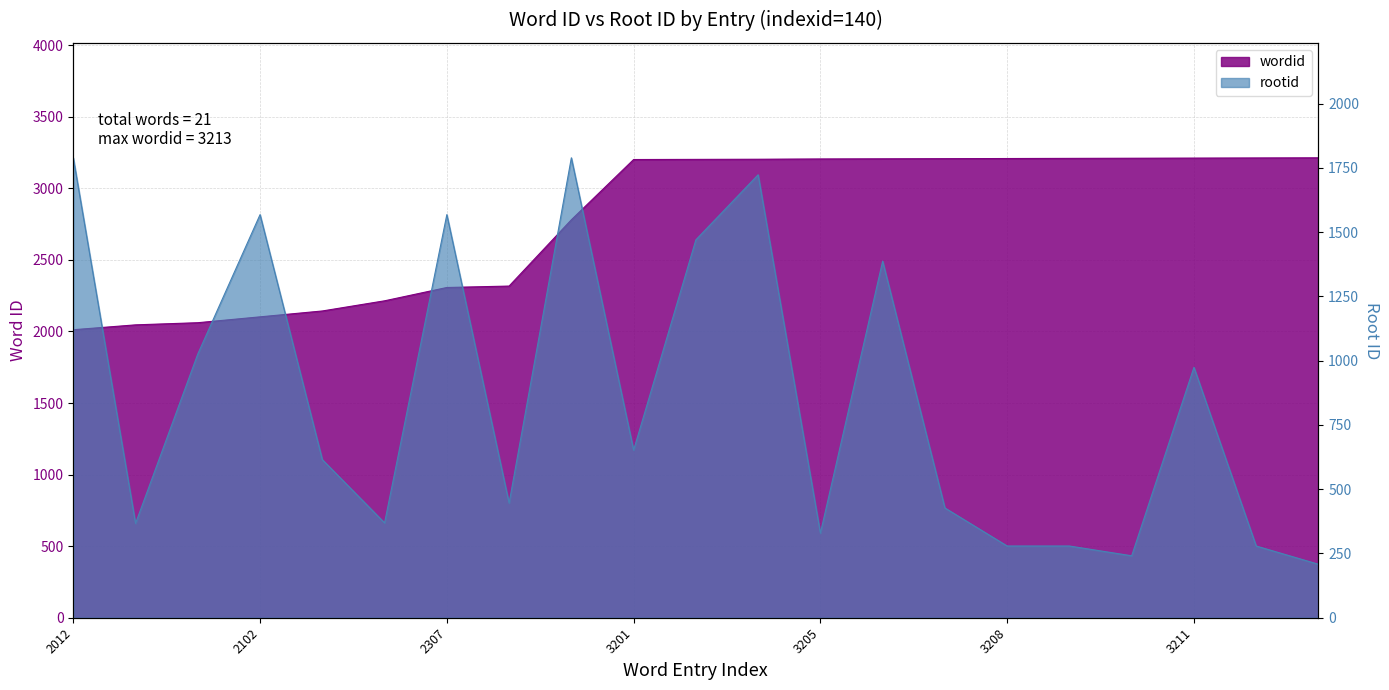

Count the number of data series in this chart.

2